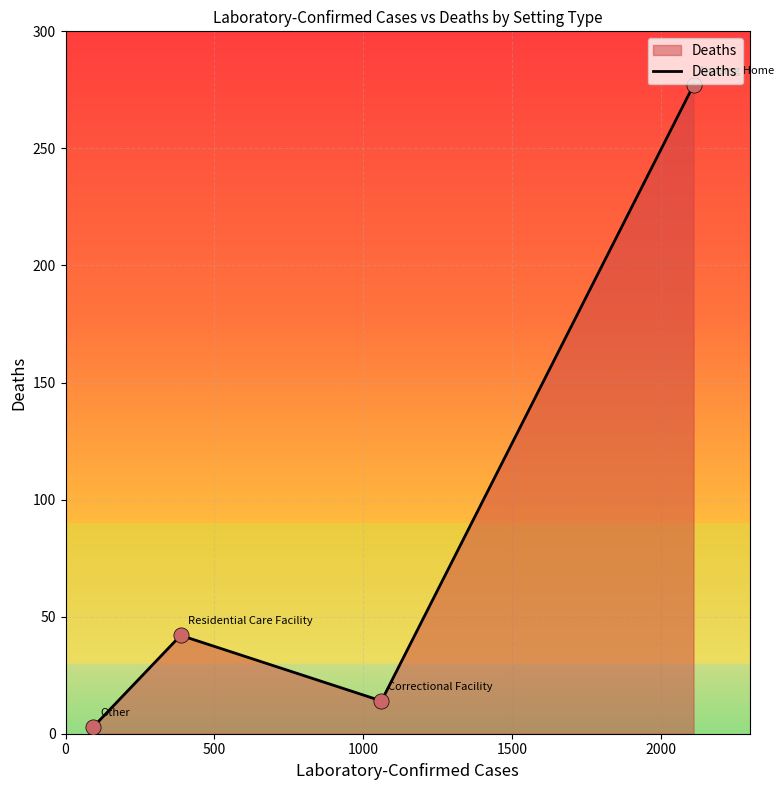

What is the difference between the maximum and second lowest values?

263